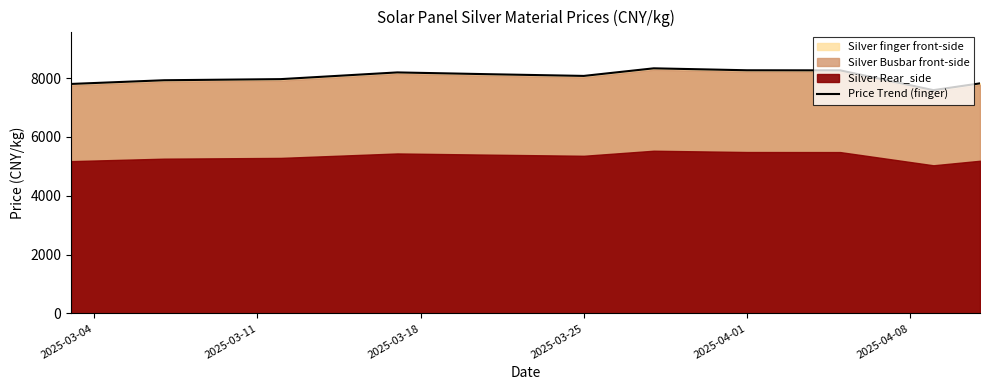

What is the minimum value for Price Trend (finger)?

7592